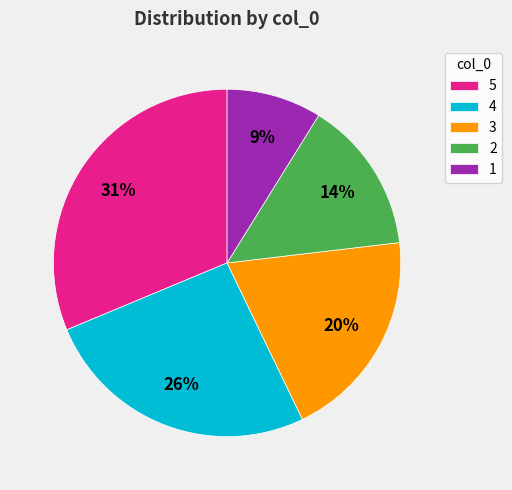

True or false: 1 accounts for 20% of the total.

False